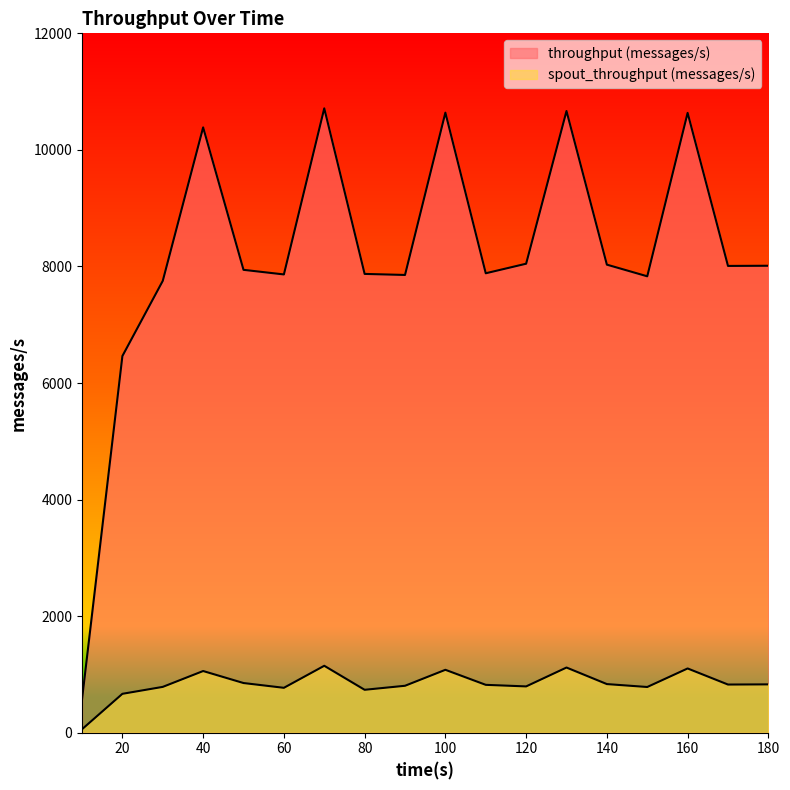

What is the sum of all throughput (messages/s) values?

147171